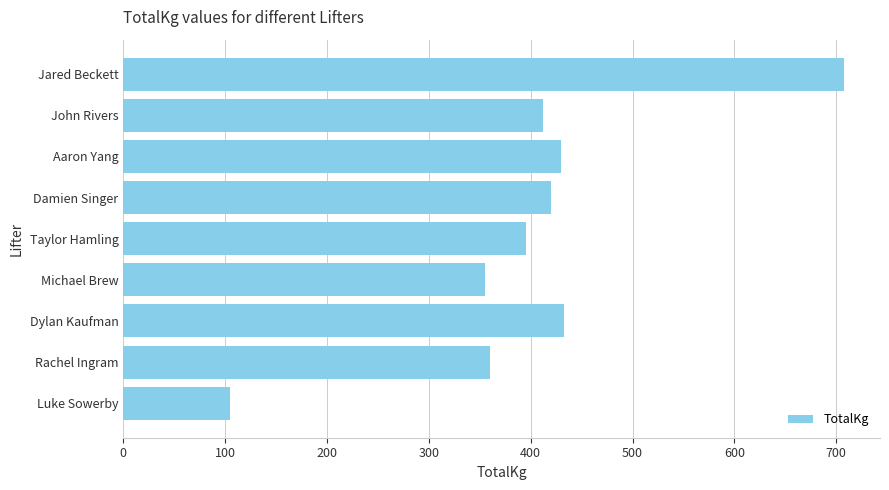

What is the difference between the maximum and minimum values?

602.5